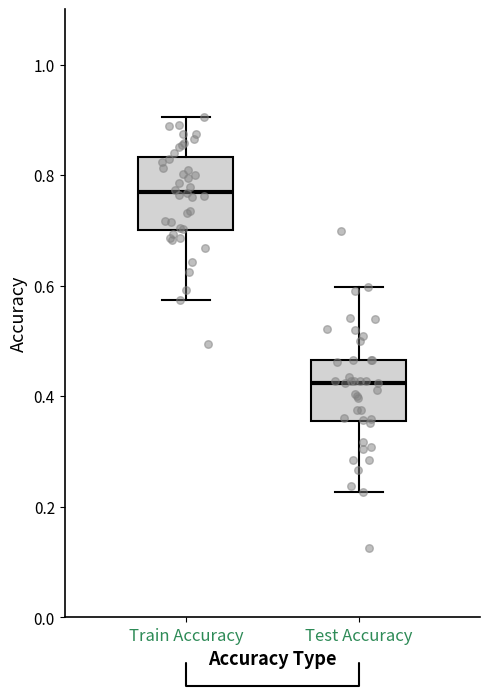

Where does the median line of the box for Test Accuracy sit on the y-axis? The values are not printed on the chart, so give them approximately, as read against the axis.

0.42